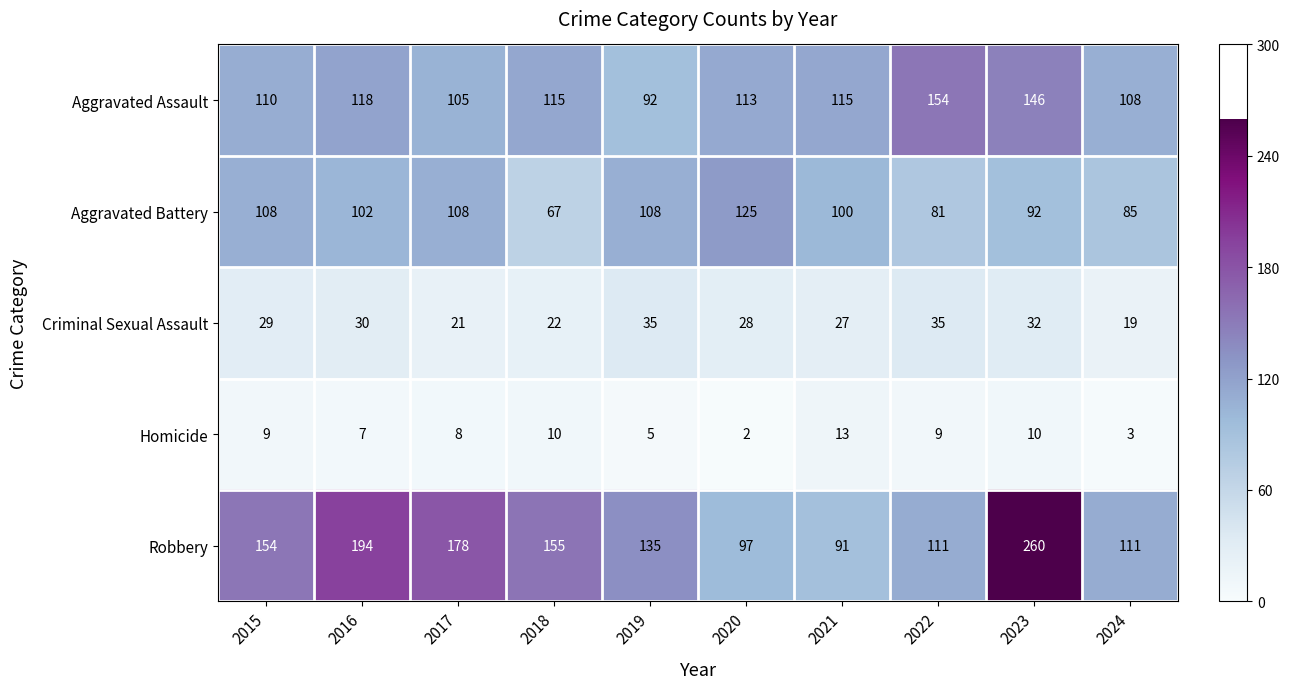

At how many categories does at least one series exceed 76?

10